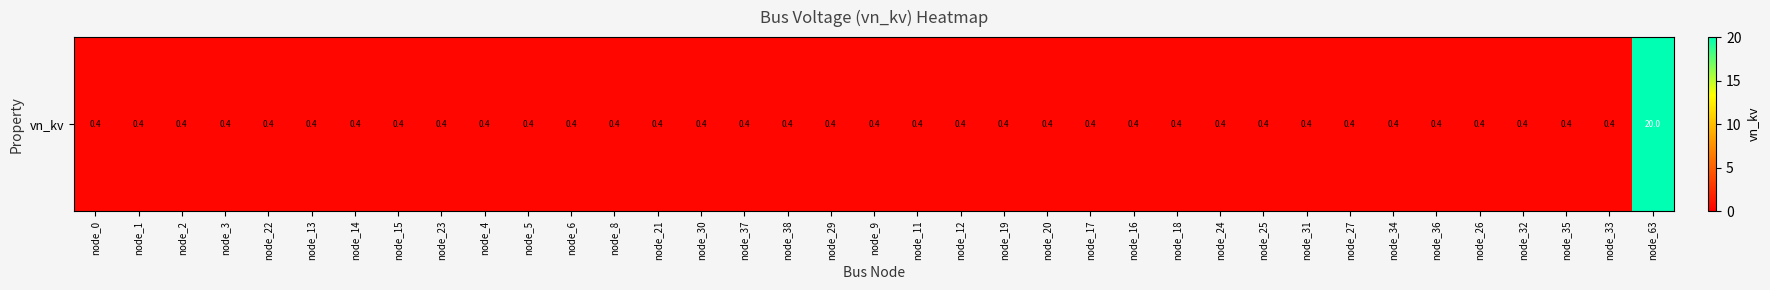

How many data points does each series have?

37